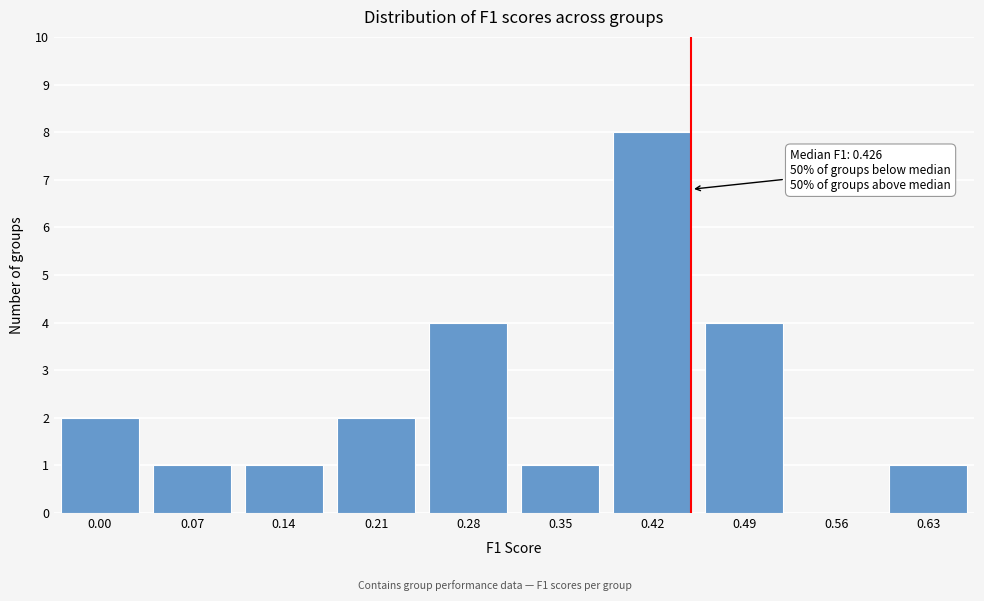

Reading left to right, what are all the values shown in this chart?

0.00=2	0.07=1	0.14=1	0.21=2	0.28=4	0.35=1	0.42=8	0.49=4	0.56=0	0.63=1